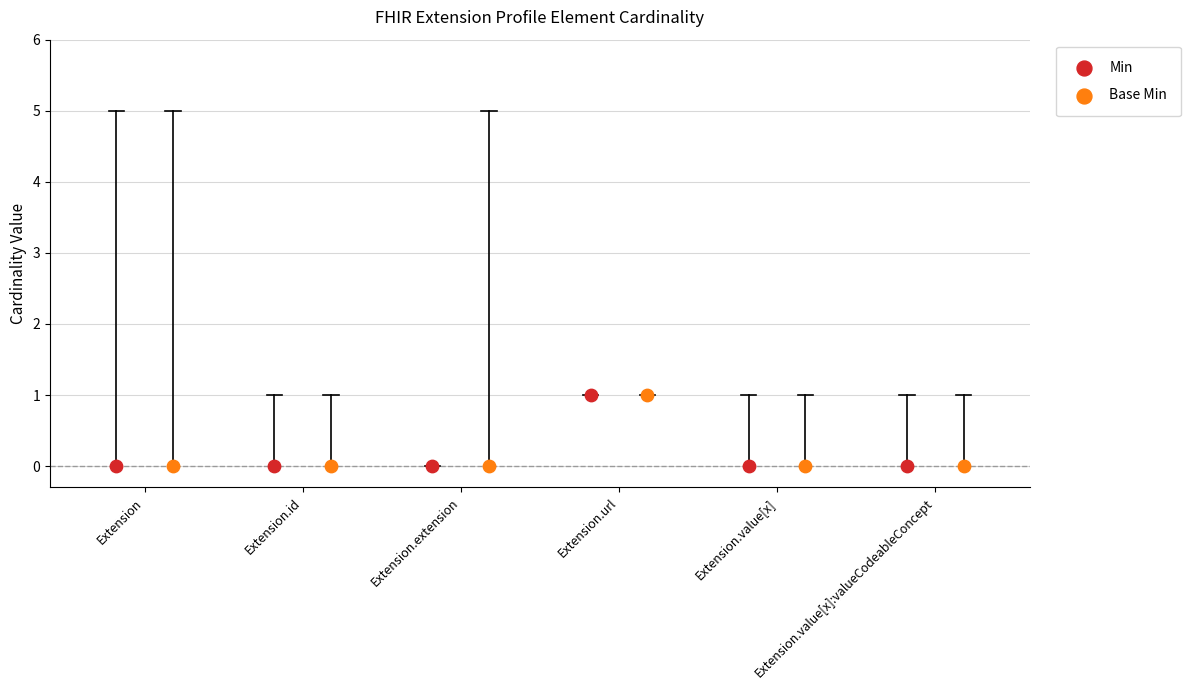

What are all the series names shown in the legend?

Min, Base Min